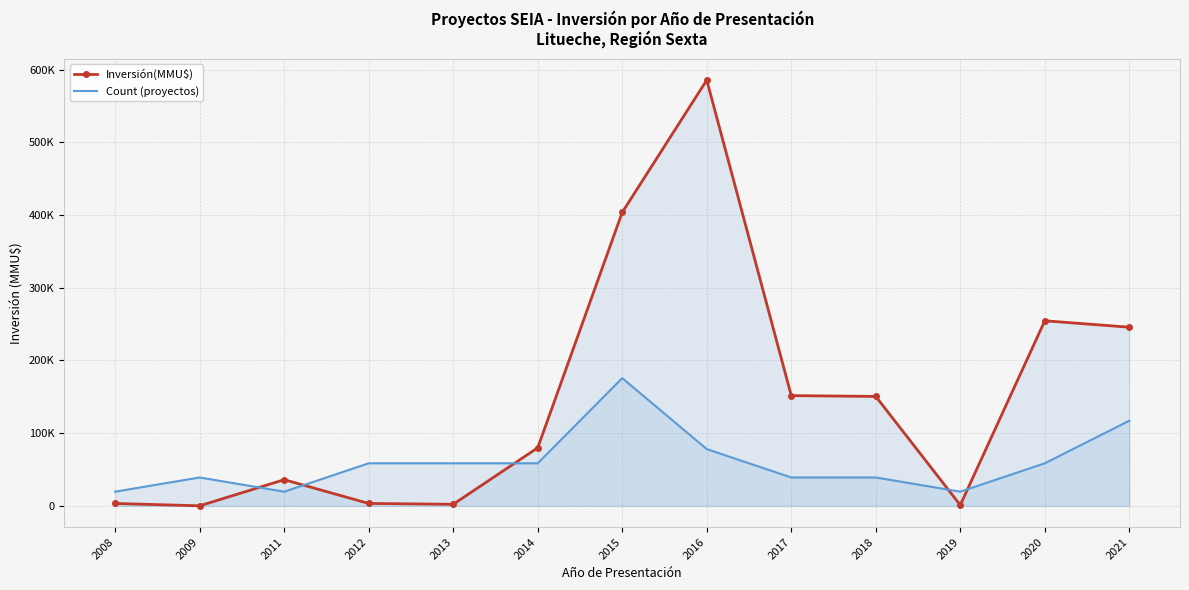

Which has a higher value, 2014 or 2019?

2014